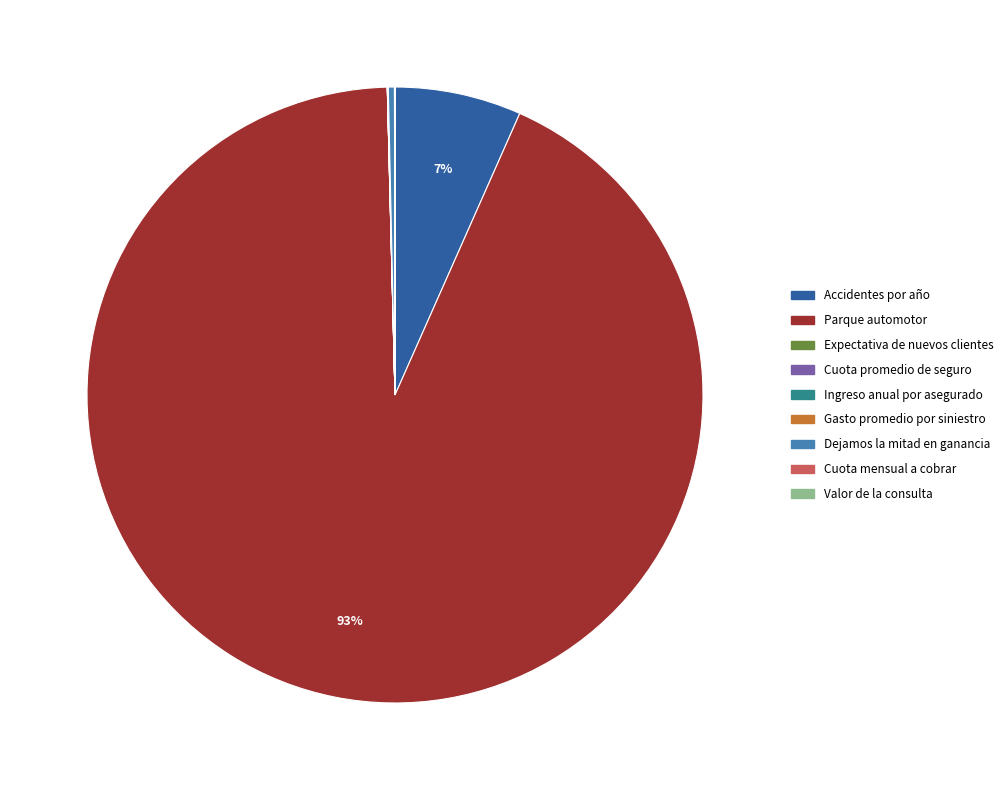

Which slice is the largest?

Parque automotor